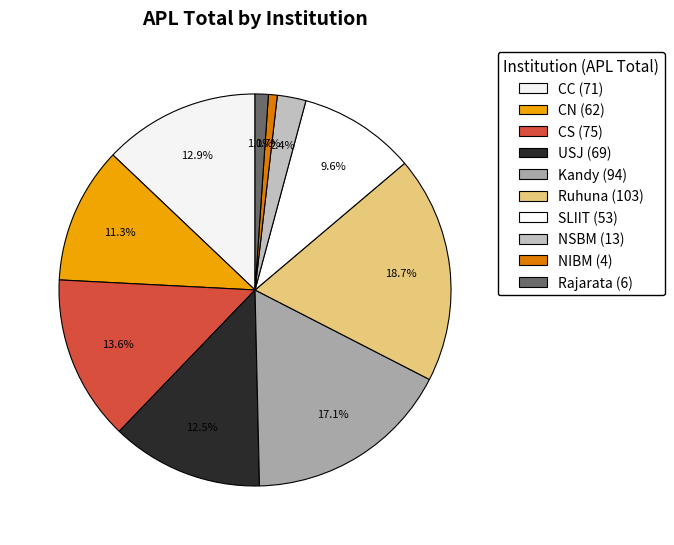

How many segments does this pie chart have?

10